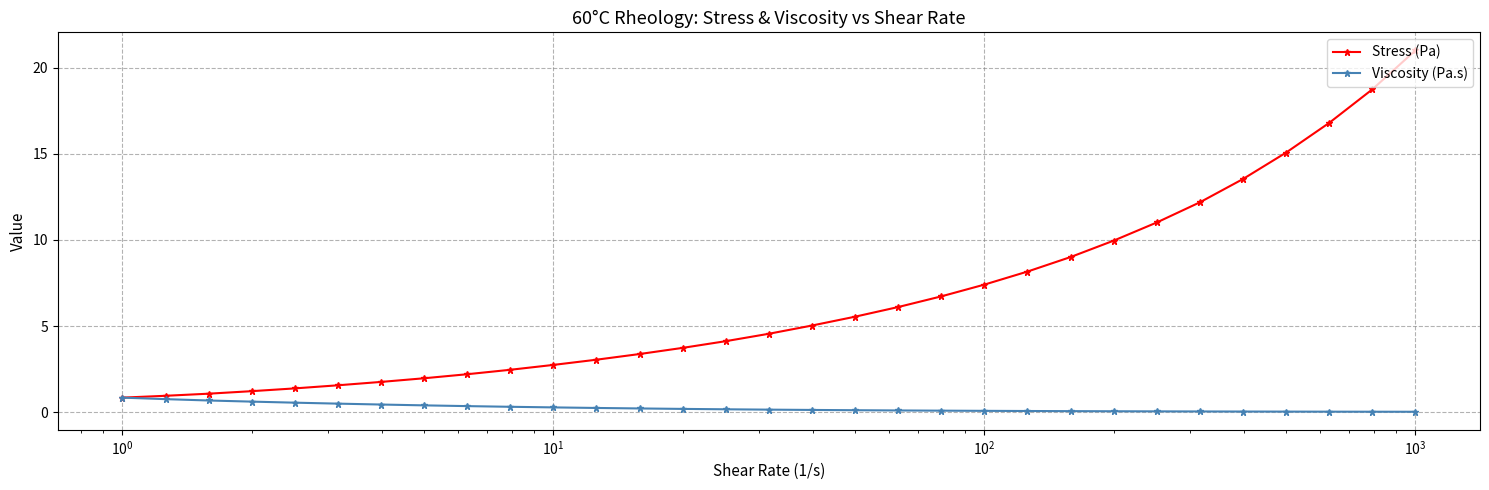

Which series has the largest range (max minus min)?

Stress (Pa)